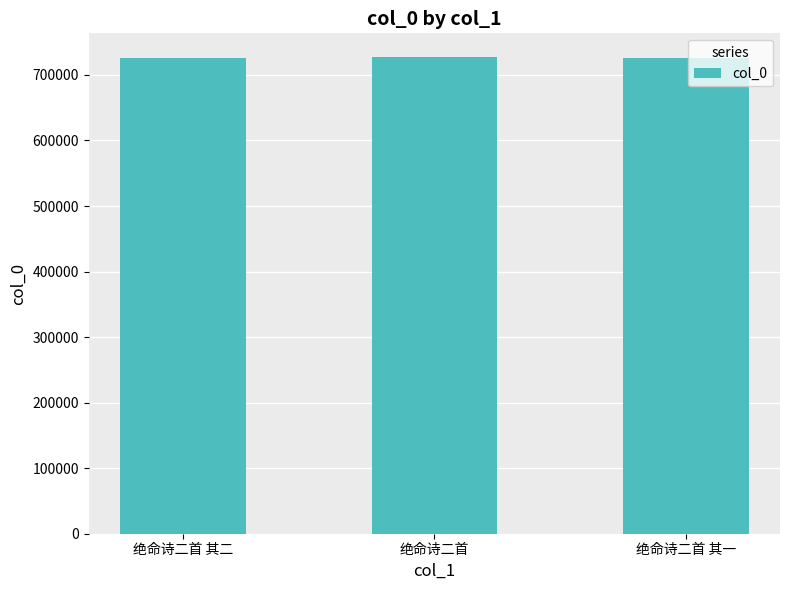

How many data points are less than 726530?

1